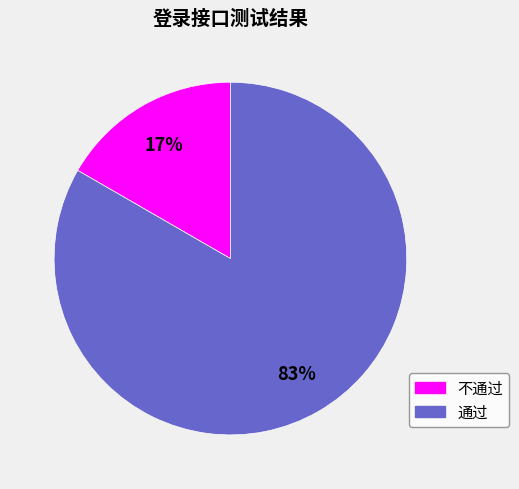

What percentage is the 通过 slice, to the nearest percent?

83%